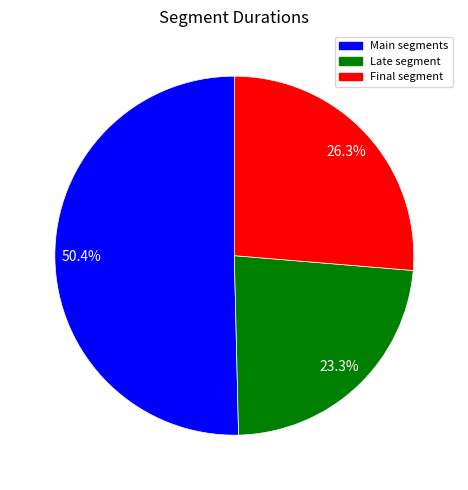

Is there any slice that represents more than half of the pie?

Yes